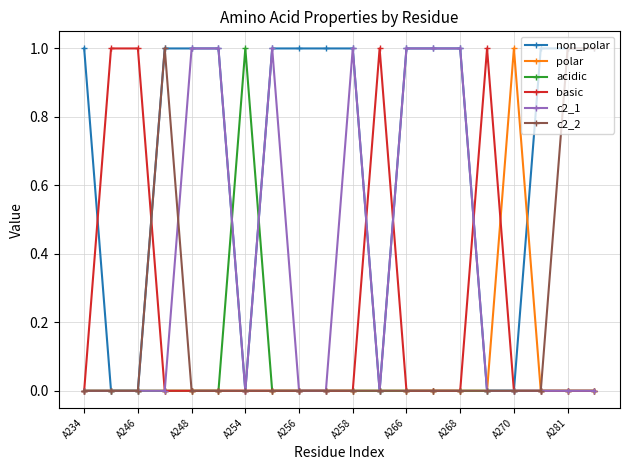

What is the value of the non_polar point at the 19th from the left?

1